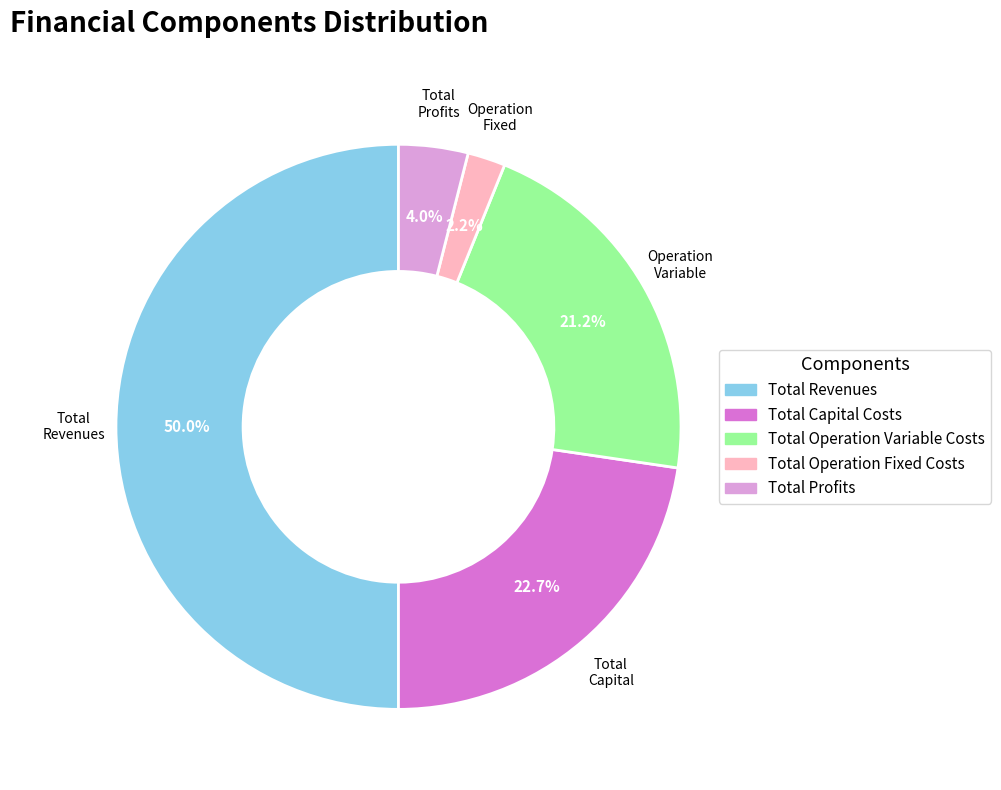

To the nearest percent, what portion does Total Operation Variable Costs represent?

21%